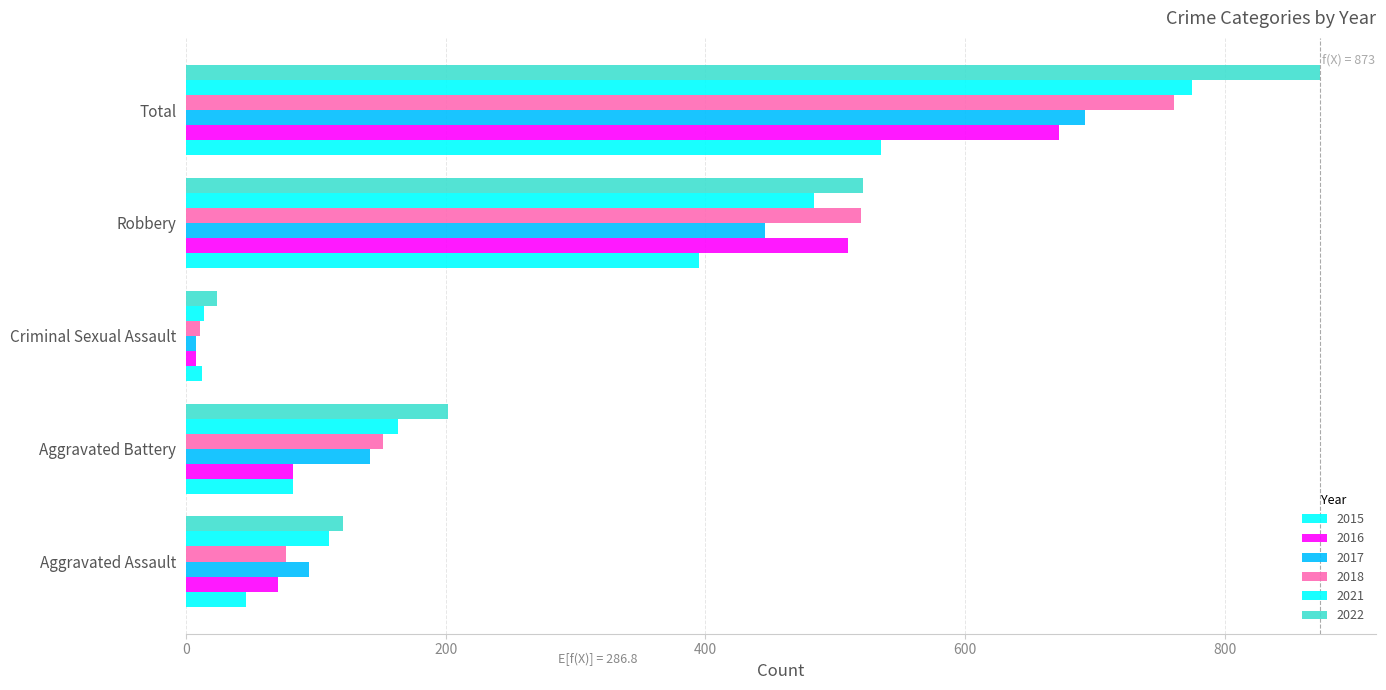

Count the number of categories in the chart.

5